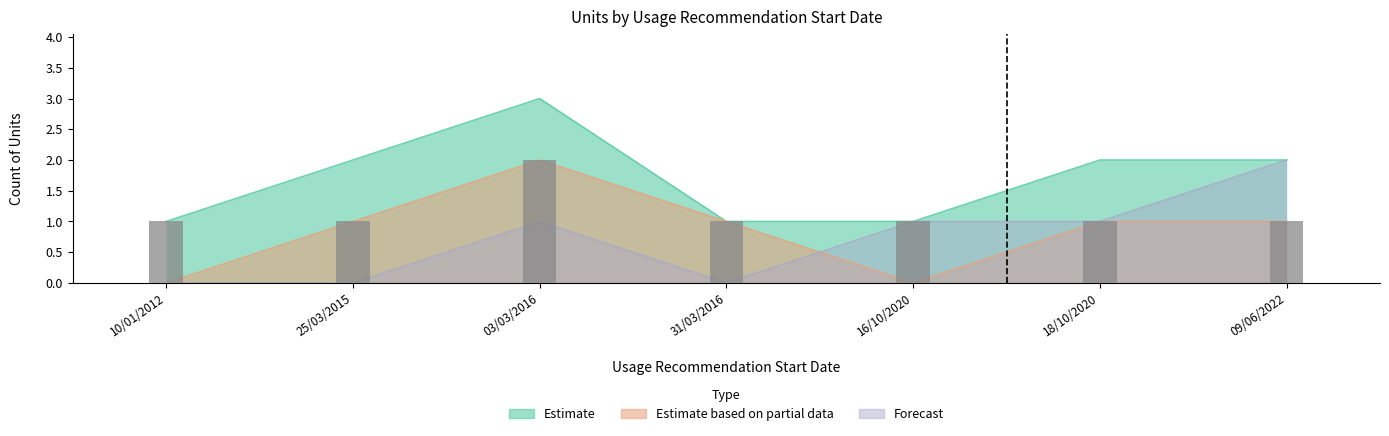

What is the average value?

1